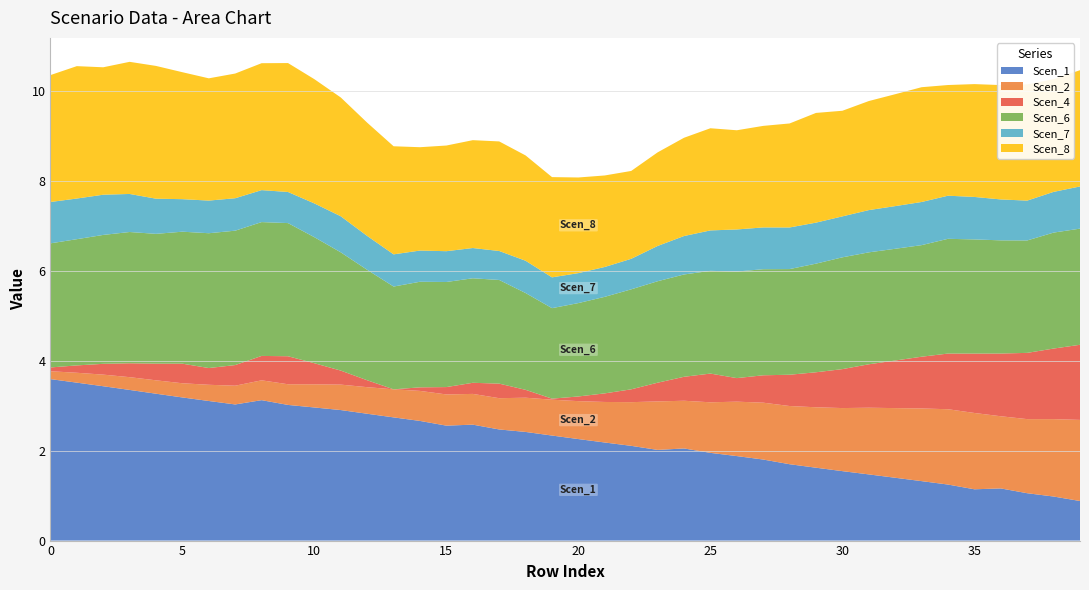

Reading left to right, what are all the values shown in this chart?

Scen_1: 0=3.6	1=3.5	2=3.4	3=3.4	4=3.3	5=3.2	6=3.1	7=3.0	8=3.1	9=3.0	10=3.0	11=2.9	12=2.8	13=2.7	14=2.7	15=2.6	16=2.6	17=2.5	18=2.4	19=2.3	20=2.3	21=2.2	22=2.1	23=2.0	24=2.1	25=2.0	26=1.9	27=1.8	28=1.7	29=1.6	30=1.5	31=1.5	32=1.4	33=1.3	34=1.2	35=1.1	36=1.2	37=1.1	38=1.0	39=0.9
Scen_2: 0=0.2	1=0.2	2=0.3	3=0.3	4=0.3	5=0.3	6=0.4	7=0.4	8=0.4	9=0.5	10=0.5	11=0.6	12=0.6	13=0.6	14=0.7	15=0.7	16=0.7	17=0.7	18=0.8	19=0.8	20=0.8	21=0.9	22=1.0	23=1.1	24=1.1	25=1.1	26=1.2	27=1.3	28=1.3	29=1.3	30=1.4	31=1.5	32=1.6	33=1.6	34=1.7	35=1.7	36=1.6	37=1.6	38=1.7	39=1.8
Scen_4: 0=0.1	1=0.2	2=0.2	3=0.3	4=0.4	5=0.4	6=0.4	7=0.5	8=0.5	9=0.6	10=0.5	11=0.3	12=0.2	13=0.0	14=0.1	15=0.2	16=0.2	17=0.3	18=0.2	19=0.0	20=0.1	21=0.2	22=0.3	23=0.4	24=0.5	25=0.6	26=0.5	27=0.6	28=0.7	29=0.8	30=0.9	31=1.0	32=1.1	33=1.2	34=1.2	35=1.3	36=1.4	37=1.5	38=1.6	39=1.7
Scen_6: 0=2.8	1=2.8	2=2.9	3=2.9	4=2.9	5=2.9	6=3.0	7=3.0	8=3.0	9=3.0	10=2.8	11=2.6	12=2.5	13=2.3	14=2.4	15=2.3	16=2.3	17=2.3	18=2.2	19=2.0	20=2.1	21=2.1	22=2.2	23=2.3	24=2.3	25=2.3	26=2.4	27=2.4	28=2.4	29=2.4	30=2.5	31=2.5	32=2.5	33=2.5	34=2.6	35=2.5	36=2.5	37=2.5	38=2.6	39=2.6
Scen_7: 0=0.9	1=0.9	2=0.9	3=0.8	4=0.8	5=0.7	6=0.7	7=0.7	8=0.7	9=0.7	10=0.8	11=0.8	12=0.8	13=0.7	14=0.7	15=0.7	16=0.7	17=0.6	18=0.7	19=0.7	20=0.7	21=0.7	22=0.7	23=0.8	24=0.9	25=0.9	26=0.9	27=0.9	28=0.9	29=0.9	30=0.9	31=0.9	32=1.0	33=1.0	34=1.0	35=0.9	36=0.9	37=0.9	38=0.9	39=0.9
Scen_8: 0=2.8	1=2.9	2=2.8	3=2.9	4=3.0	5=2.8	6=2.7	7=2.8	8=2.8	9=2.9	10=2.8	11=2.6	12=2.5	13=2.4	14=2.3	15=2.4	16=2.4	17=2.4	18=2.3	19=2.2	20=2.1	21=2.0	22=2.0	23=2.1	24=2.2	25=2.3	26=2.2	27=2.3	28=2.3	29=2.4	30=2.4	31=2.4	32=2.5	33=2.6	34=2.5	35=2.5	36=2.5	37=2.6	38=2.5	39=2.6